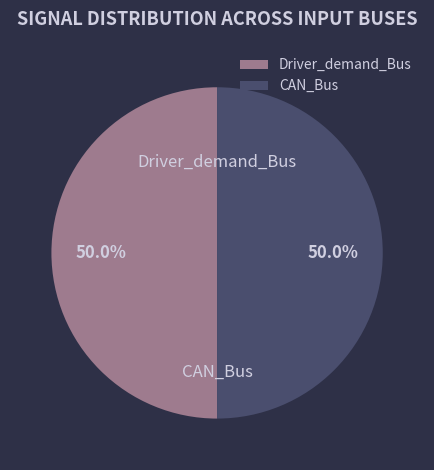

Combined, do CAN_Bus and Driver_demand_Bus account for over 50%?

Yes